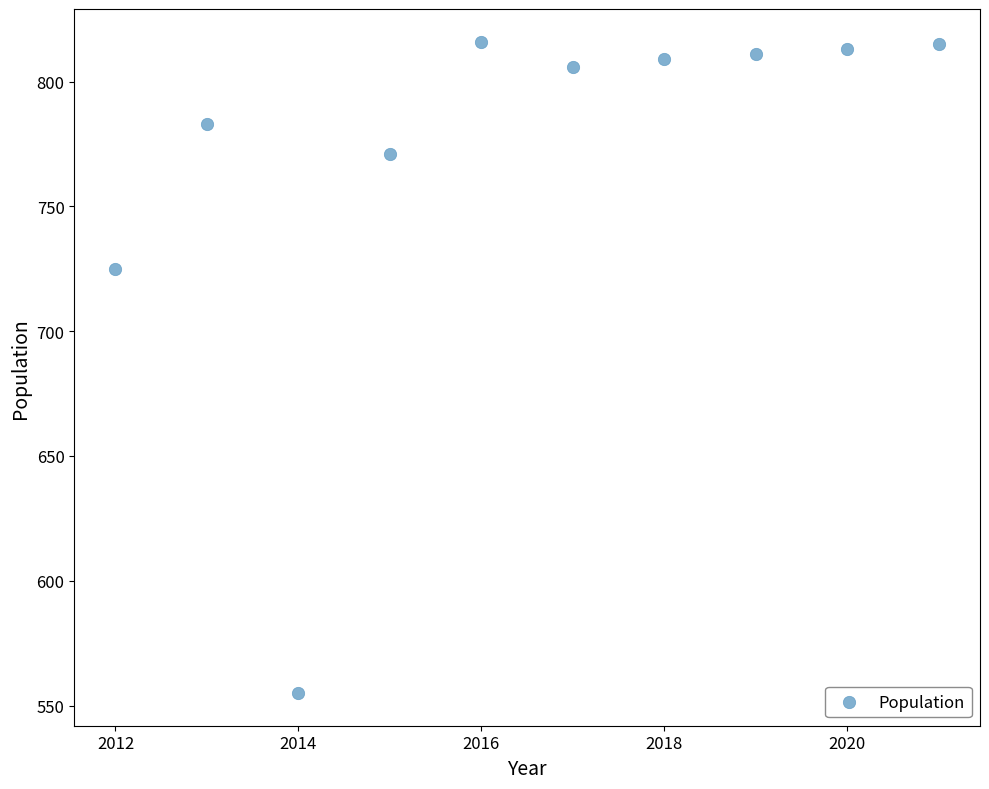

What is the average Y value?

770